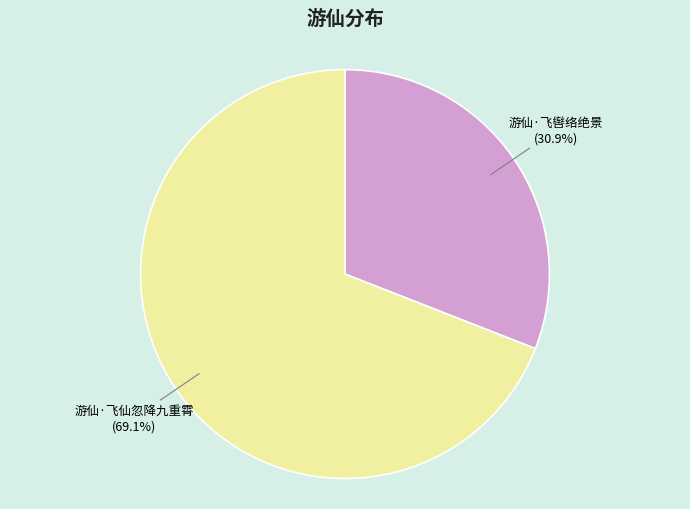

True or false: 游仙·飞辔络绝景 accounts for 22% of the total.

False